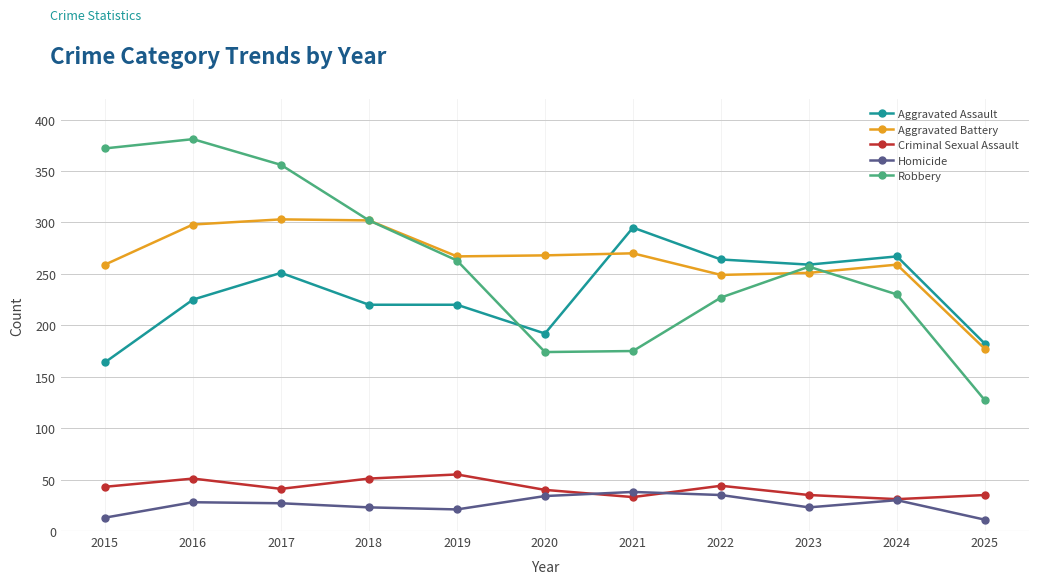

Rank the series by their maximum value, from highest to lowest.

Robbery, Aggravated Battery, Aggravated Assault, Criminal Sexual Assault, Homicide